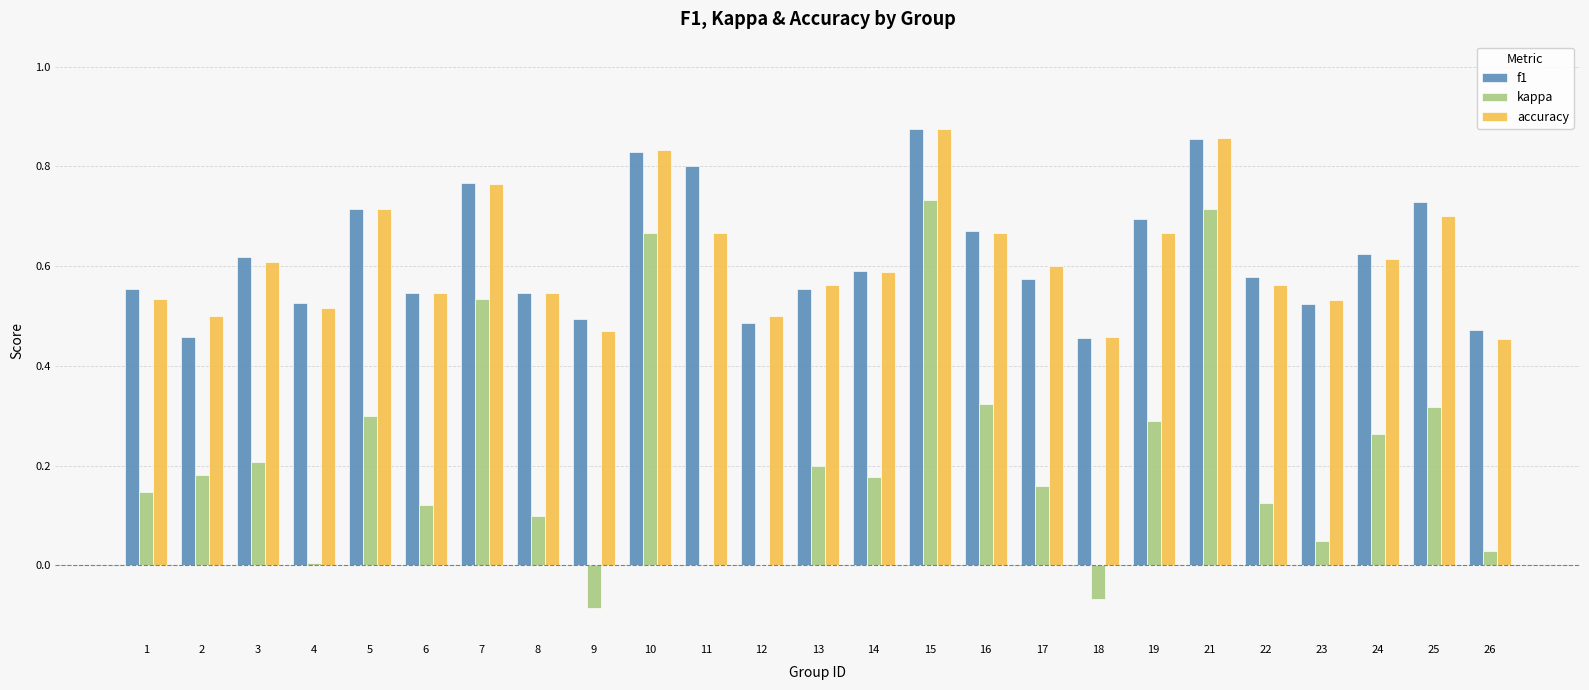

What is the sum of the accuracy values at 19 and 8?

1.2